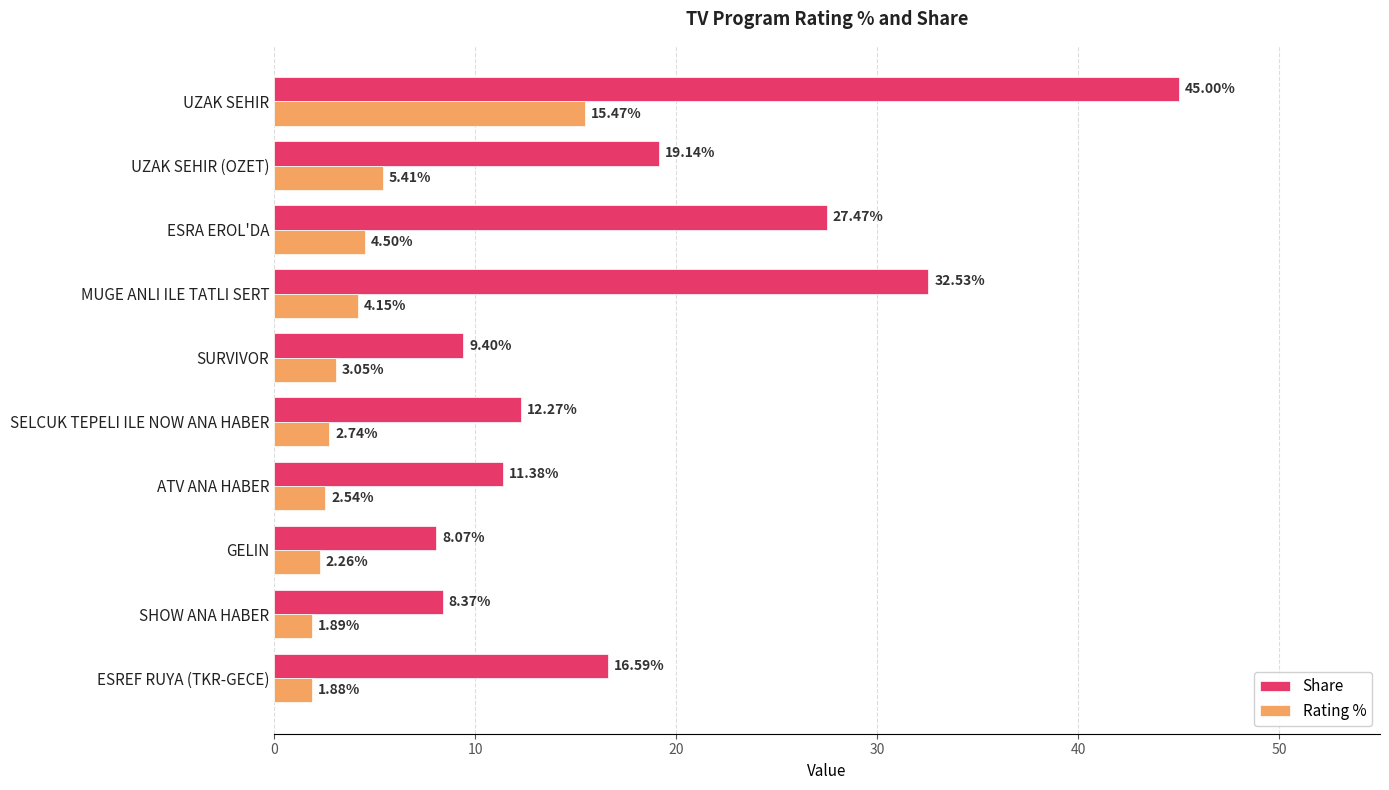

What is the sum of the Rating % values at MUGE ANLI ILE TATLI SERT and UZAK SEHIR (OZET)?

9.6